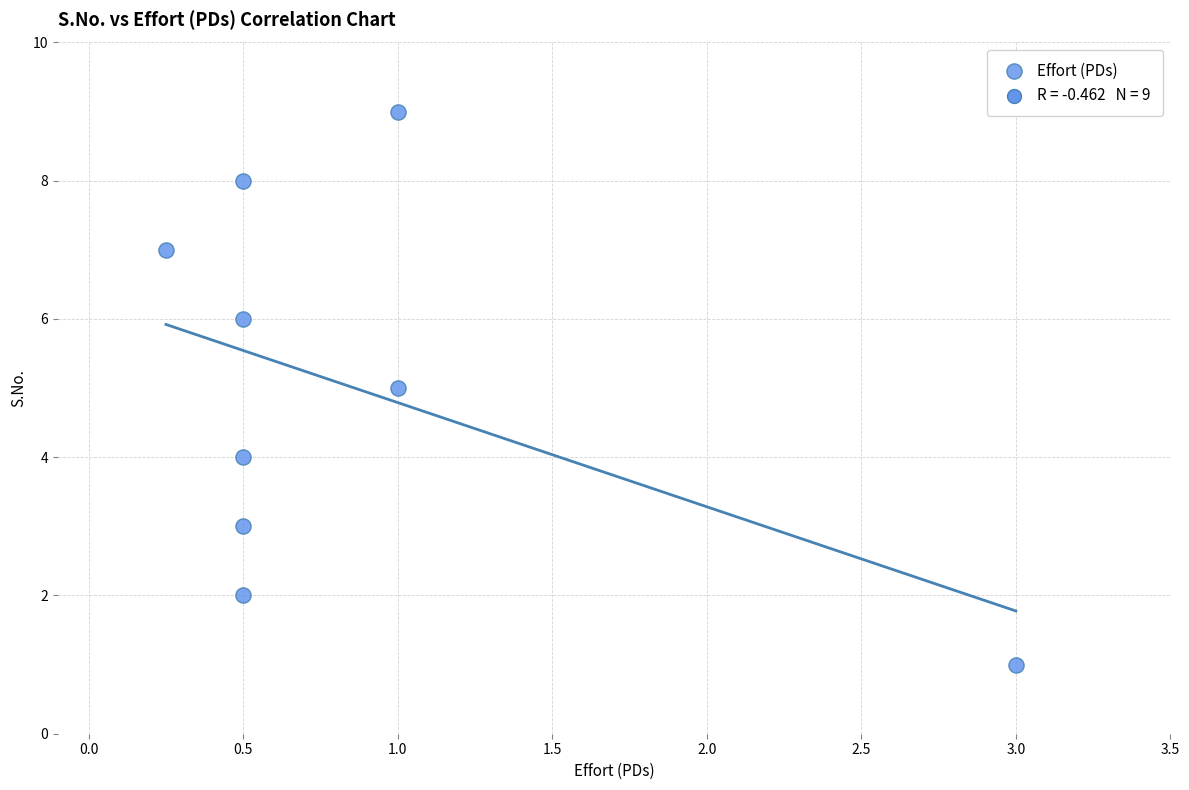

What is the range of Y values (max minus min)?

8